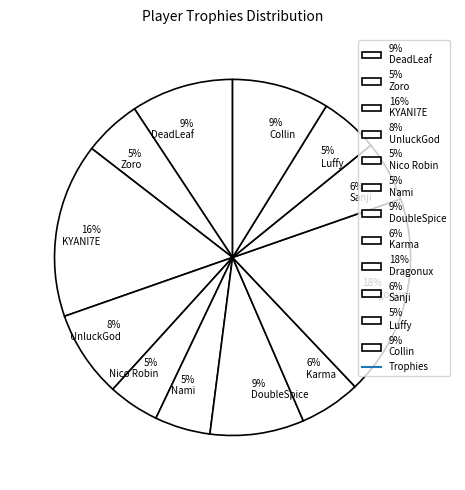

To the nearest percent, what percentage of the pie is 5% Zoro?

5%